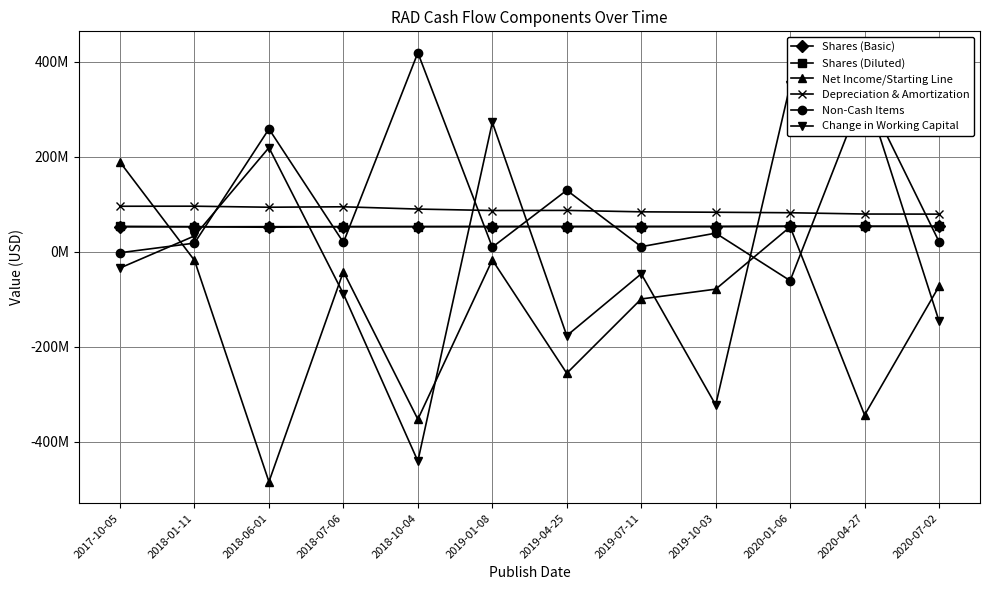

The value of Net Income/Starting Line at 2018-01-11 is -18182000. True or false?

True